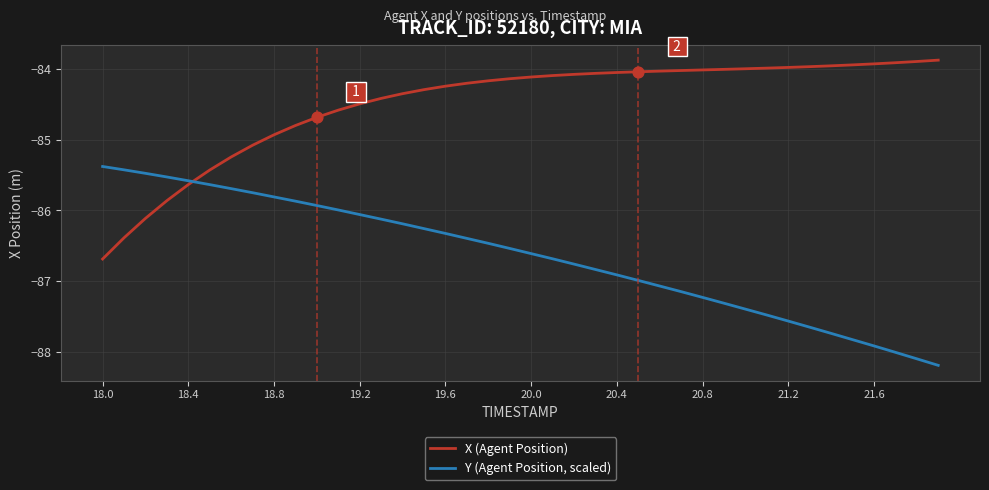

What is the minimum value for Y (Agent Position, scaled)?

-88.2